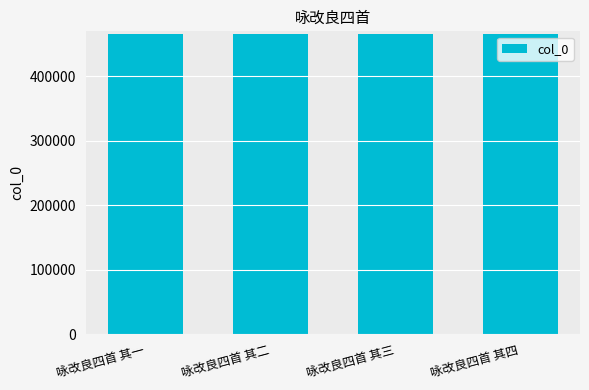

What is the ratio of the value at 咏改良四首 其二 to the value at 咏改良四首 其四?

1.0